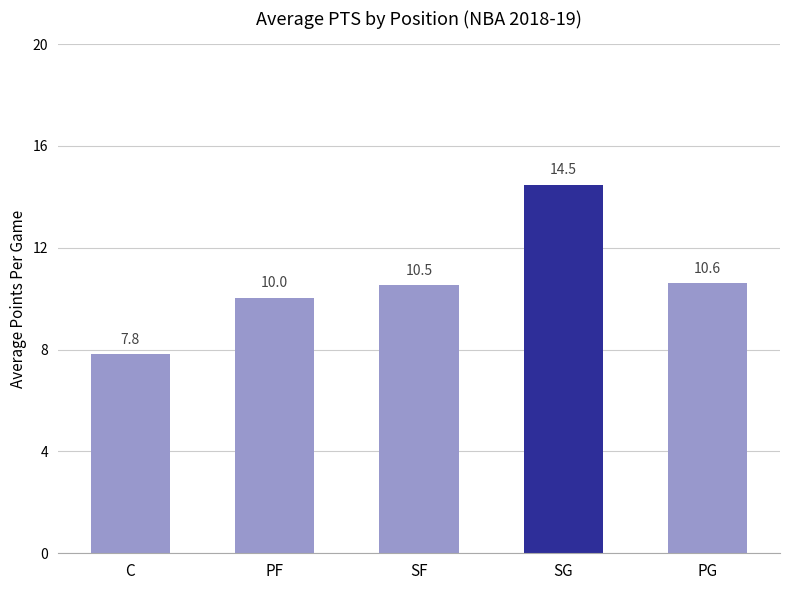

Rank the categories by value from highest to lowest.

SG, PG, SF, PF, C